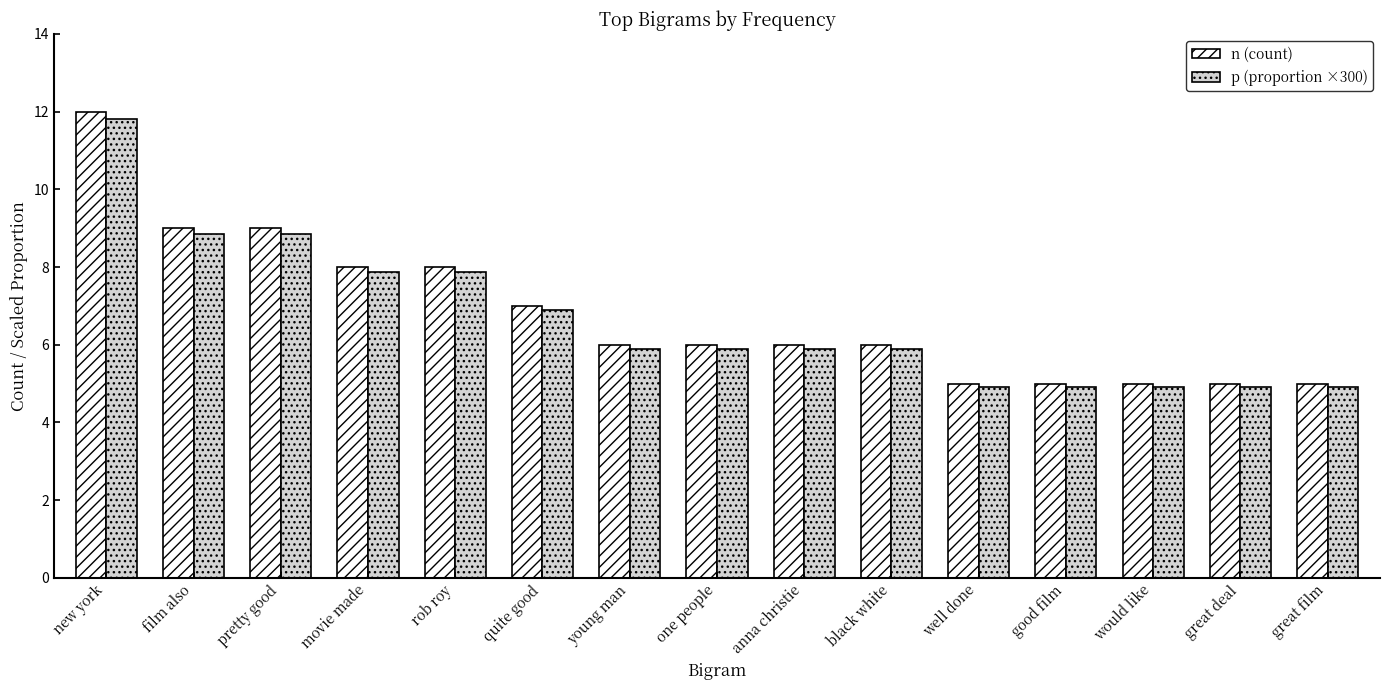

What is the difference between the highest and lowest values at young man?

0.1